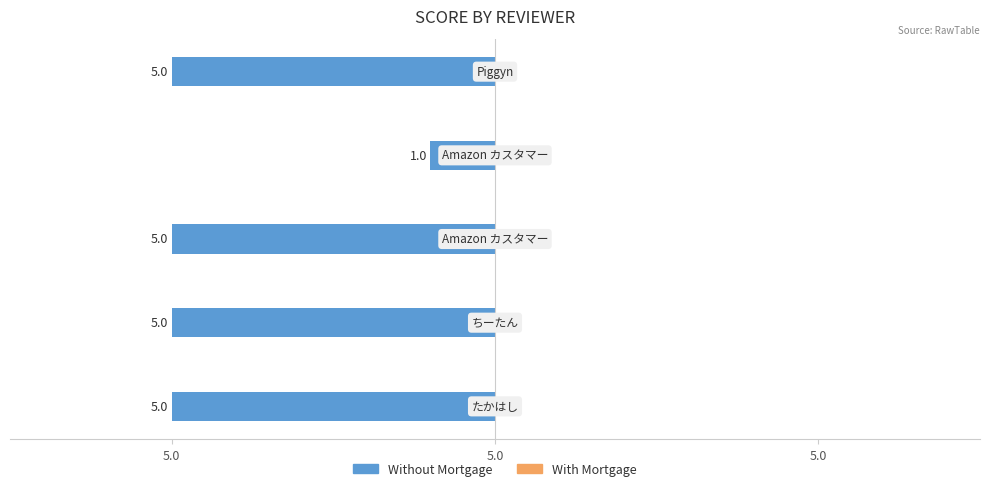

Are the bars horizontal?

Yes